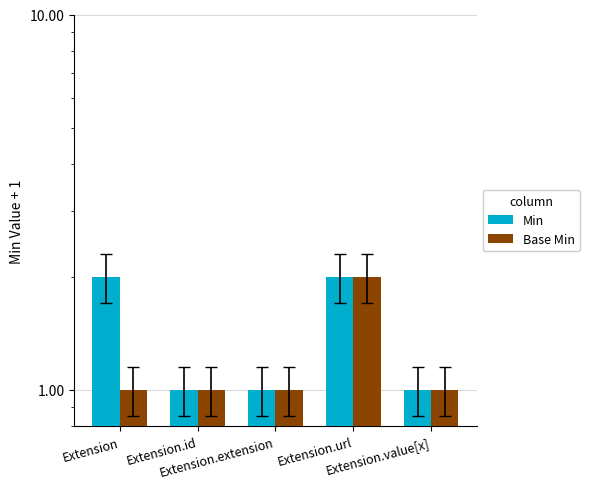

Reading left to right, extract all data points from this chart.

Min: Extension=2	Extension.id=1	Extension.extension=1	Extension.url=2	Extension.value[x]=1
Base Min: Extension=1	Extension.id=1	Extension.extension=1	Extension.url=2	Extension.value[x]=1